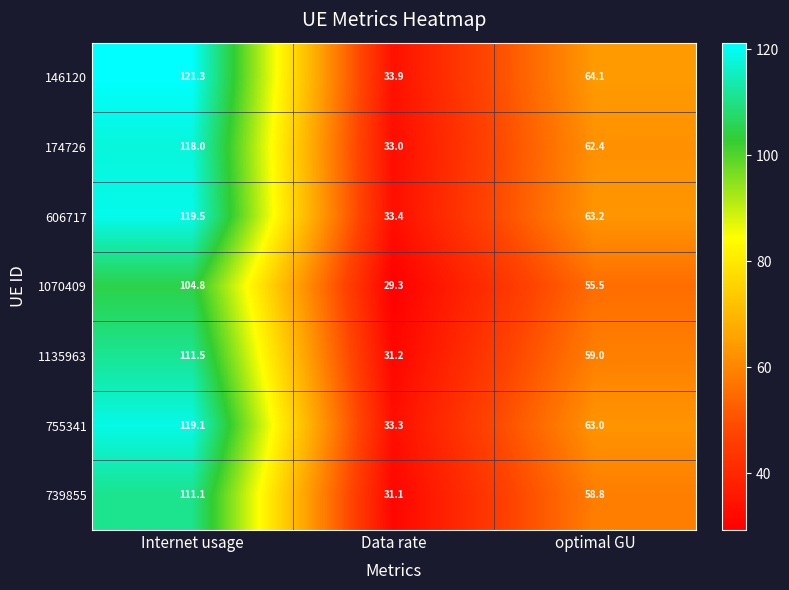

Rank the series at optimal GU from lowest to highest value.

1070409, 739855, 1135963, 174726, 755341, 606717, 146120